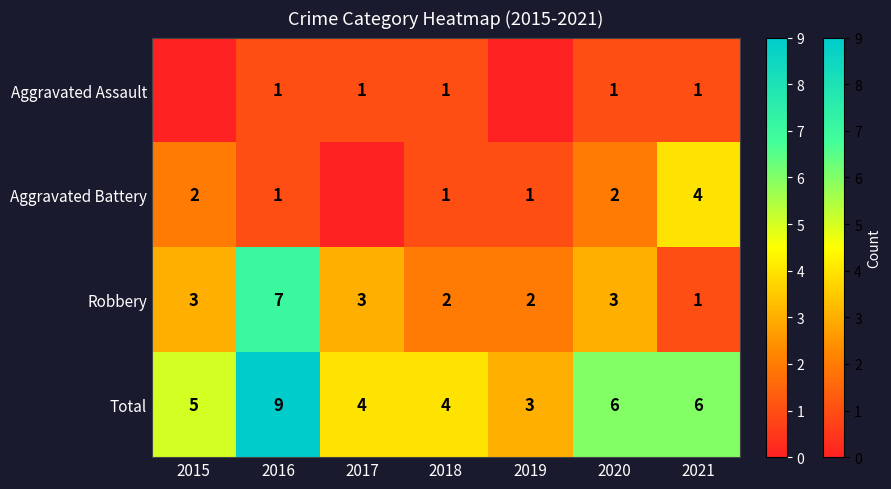

The Aggravated Assault series shows 1 at 2020. True or false?

True